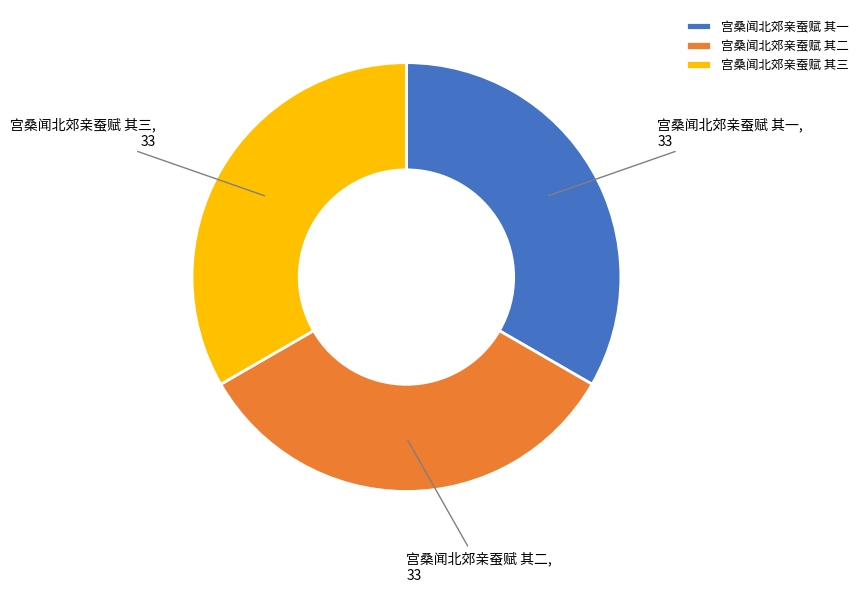

Is there any slice that represents more than half of the pie?

No